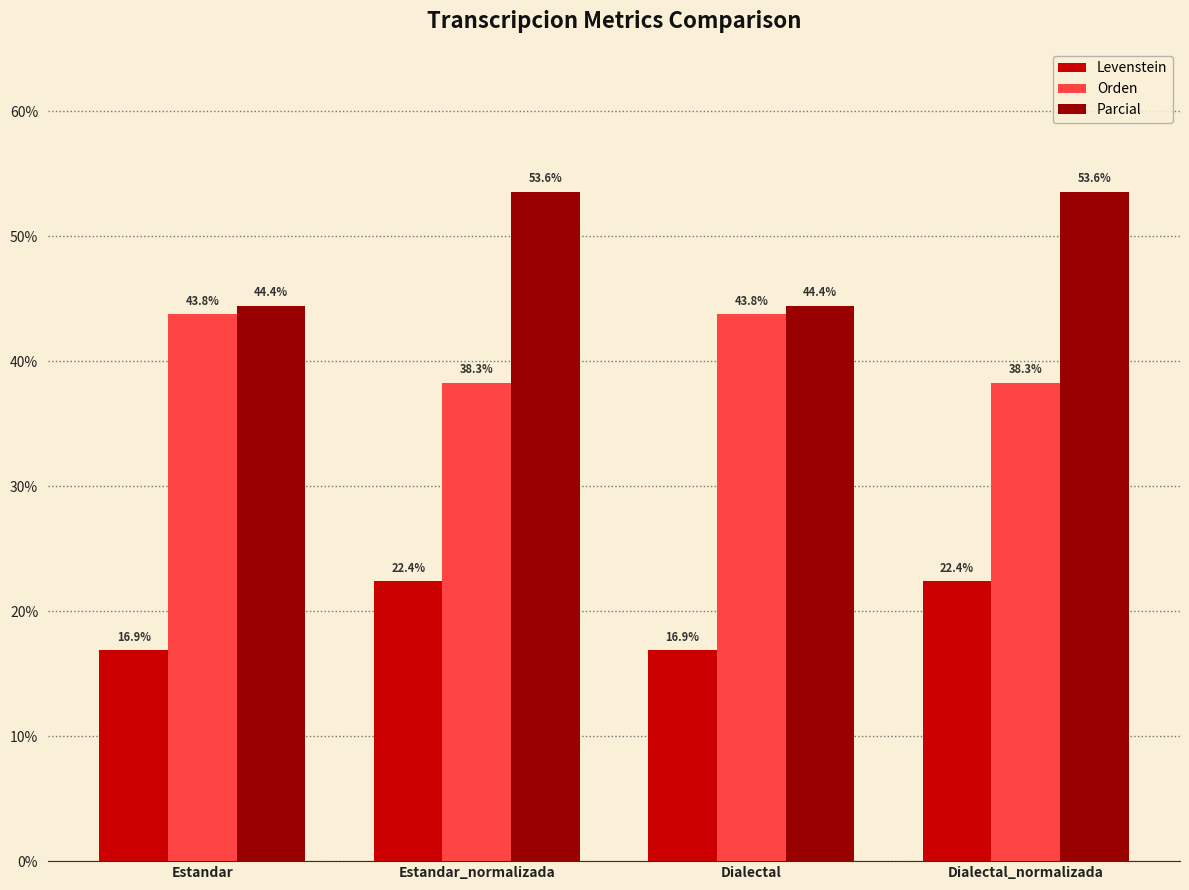

At how many categories does at least one series exceed 37?

4